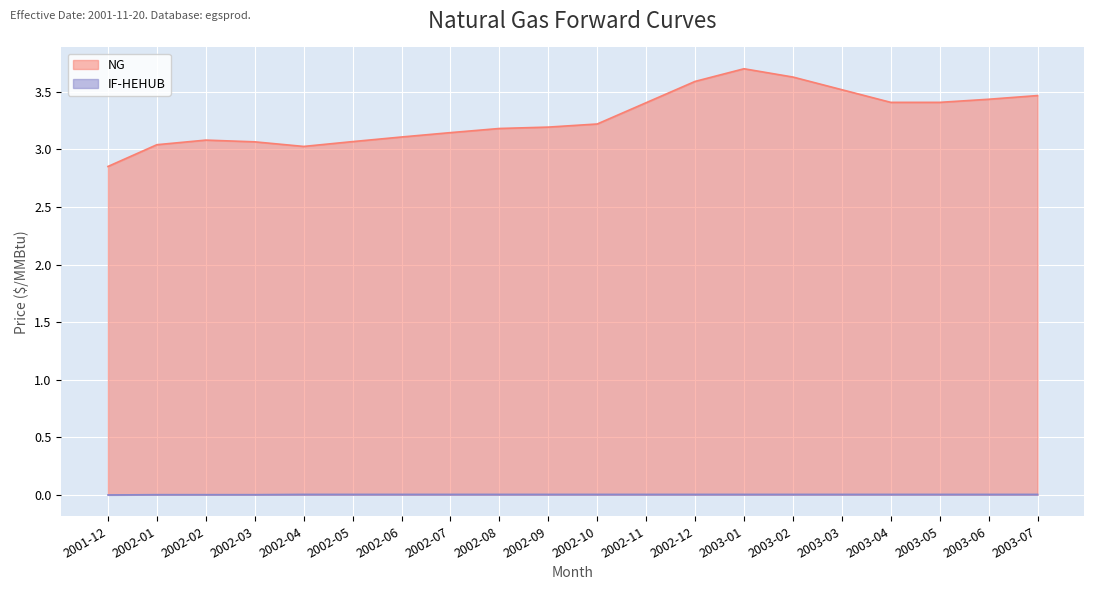

Reading left to right, transcribe all the data shown in this chart.

NG: 2.9	3.0	3.1	3.1	3.0	3.1	3.1	3.1	3.2	3.2	3.2	3.4	3.6	3.7	3.6	3.5	3.4	3.4	3.4	3.5
IF-HEHUB: -0.0	0.0	0.0	0.0	0.0	0.0	0.0	0.0	0.0	0.0	0.0	0.0	0.0	0.0	0.0	0.0	0.0	0.0	0.0	0.0